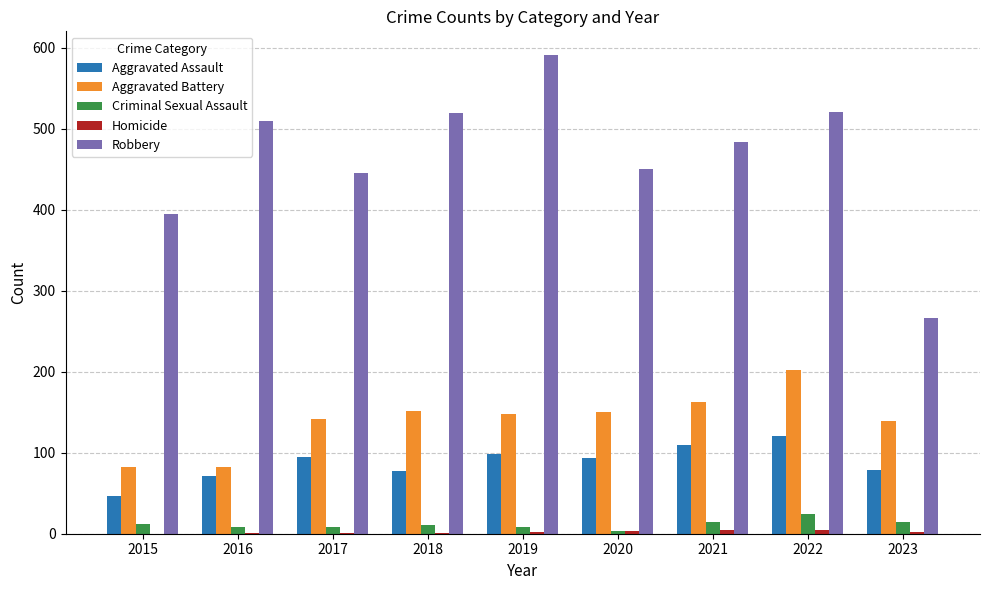

How many distinct data groups are displayed?

5